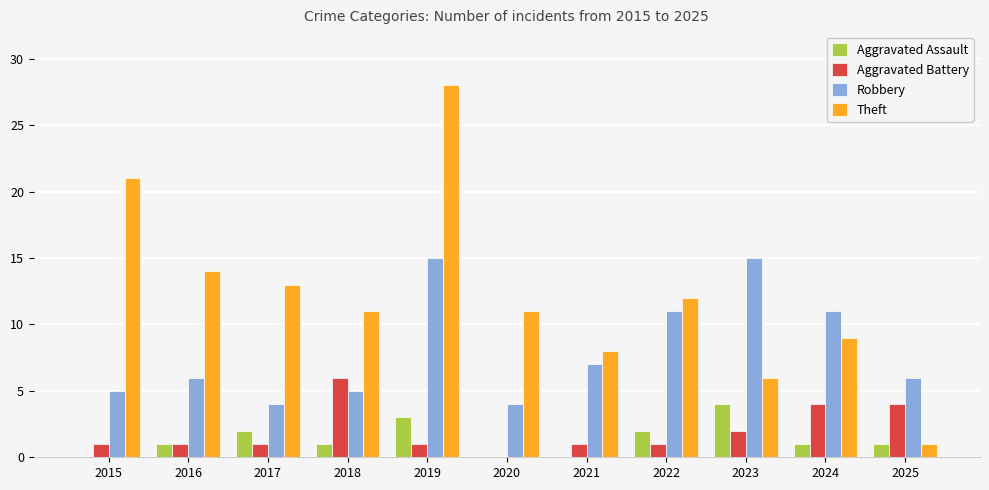

Is the value of Robbery at 2016 greater than the value of Aggravated Assault at 2016?

Yes